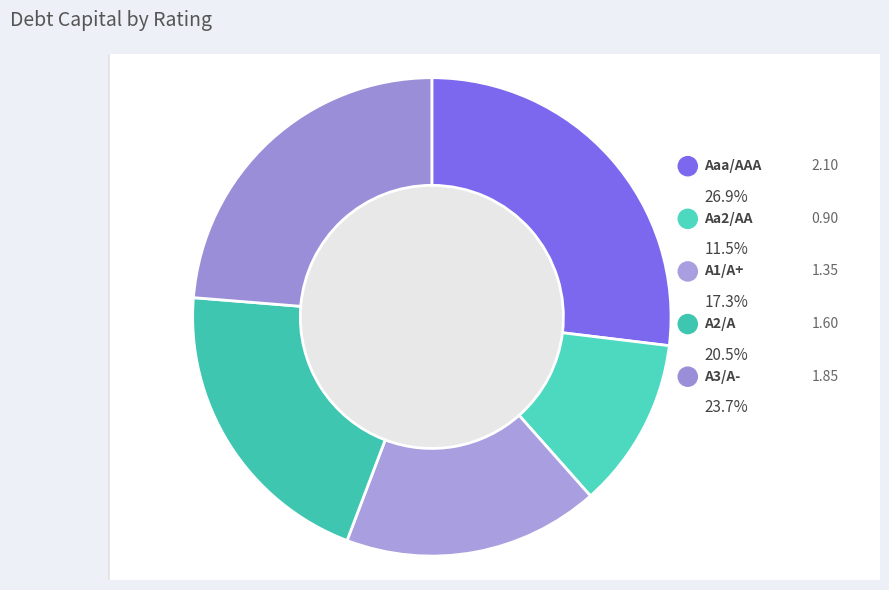

How many segments does this pie chart have?

5